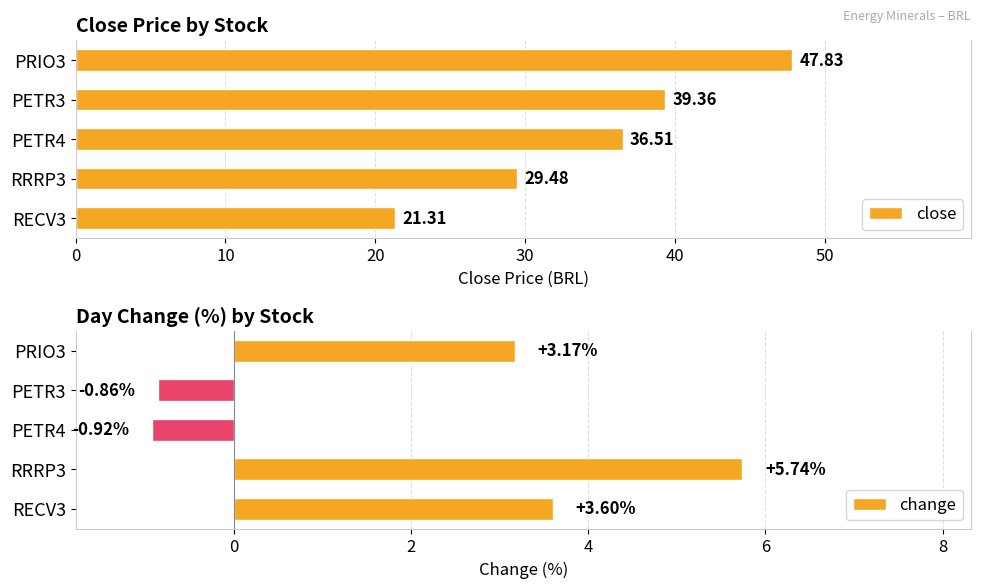

List the labels in order of change value, smallest first.

PETR4, PETR3, PRIO3, RECV3, RRRP3